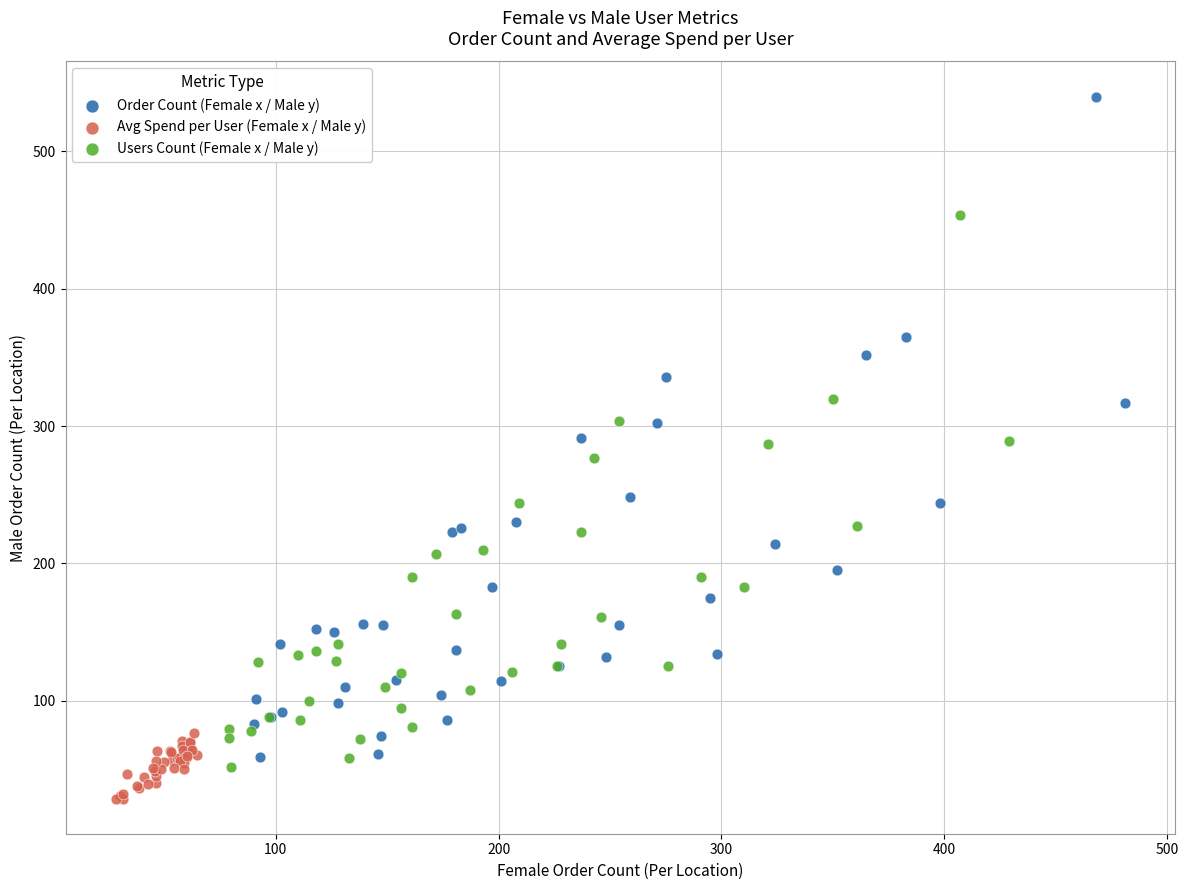

Which series has the largest Y range (max minus min)?

Order Count (Female x / Male y)